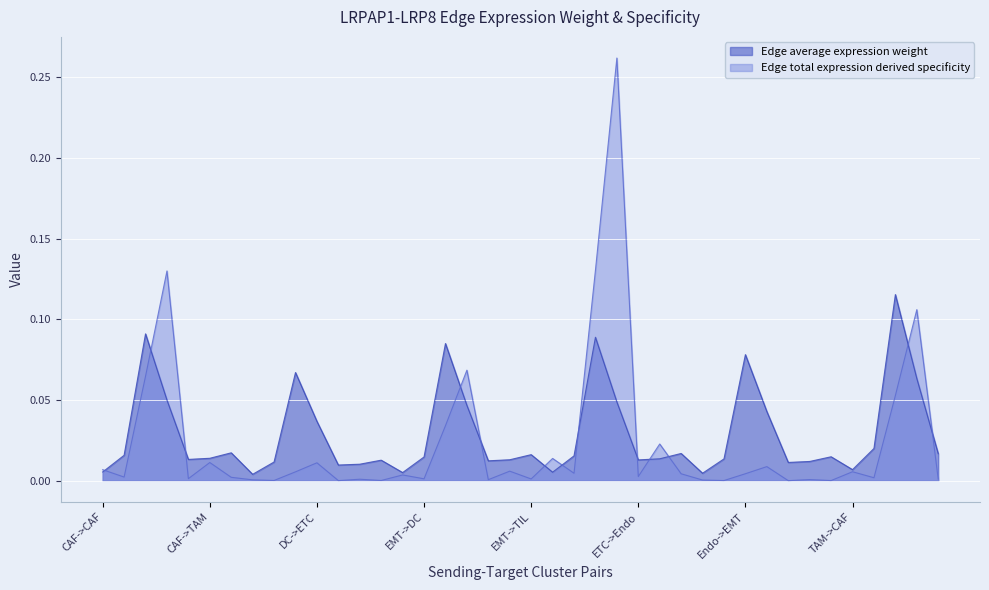

What is the label of the 8th point from the right?

Endo->Endo